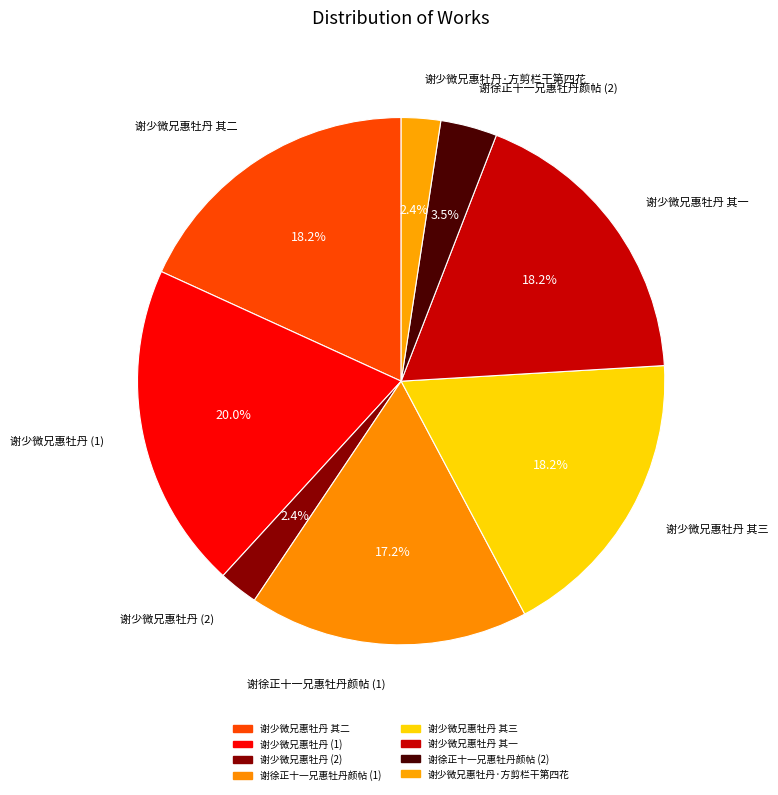

Count the number of slices in the pie.

8